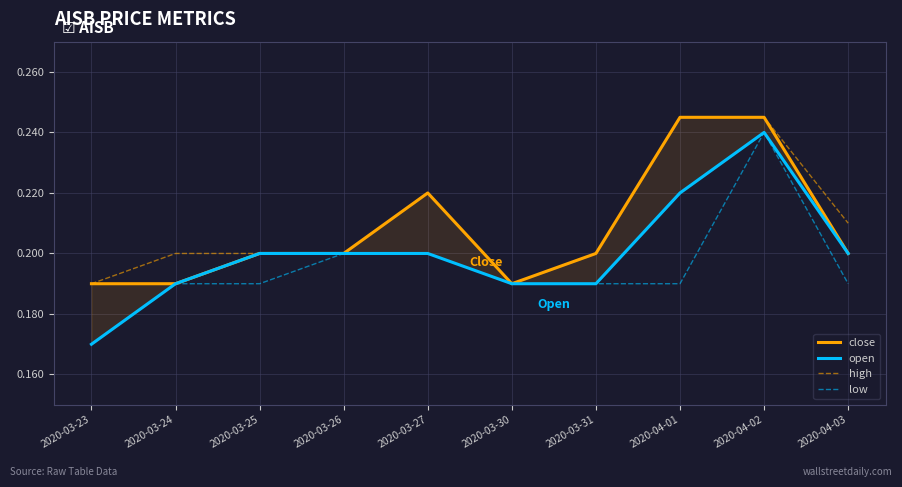

What is the value of the high point at the 2nd from the left?

0.2